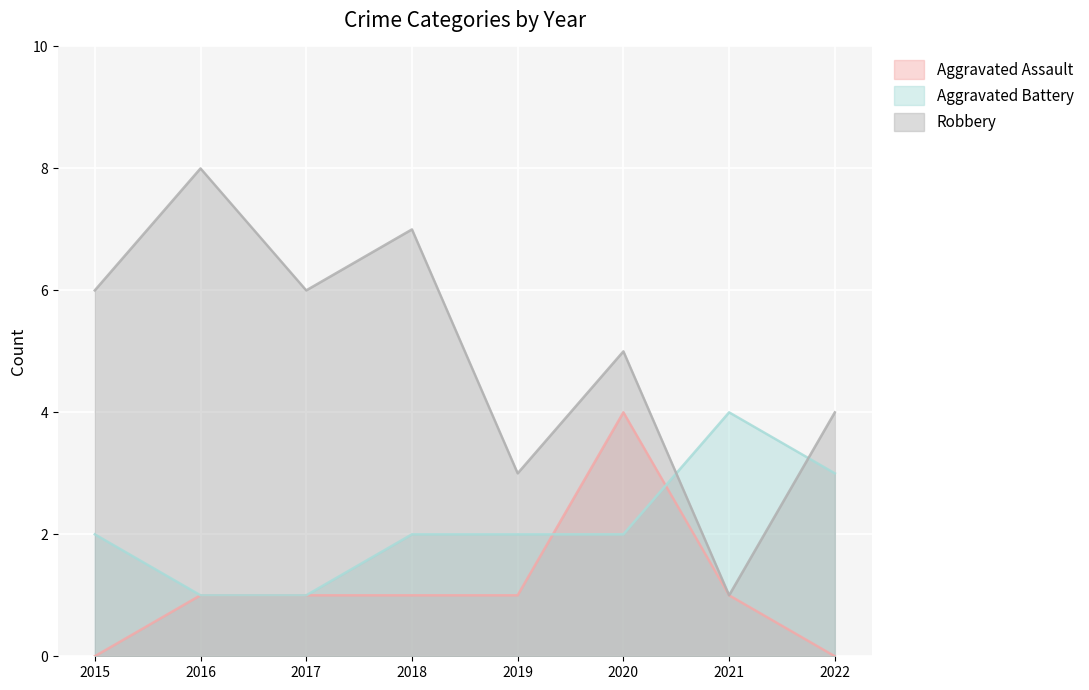

What is the value of the Robbery point at the 7th from the left?

1